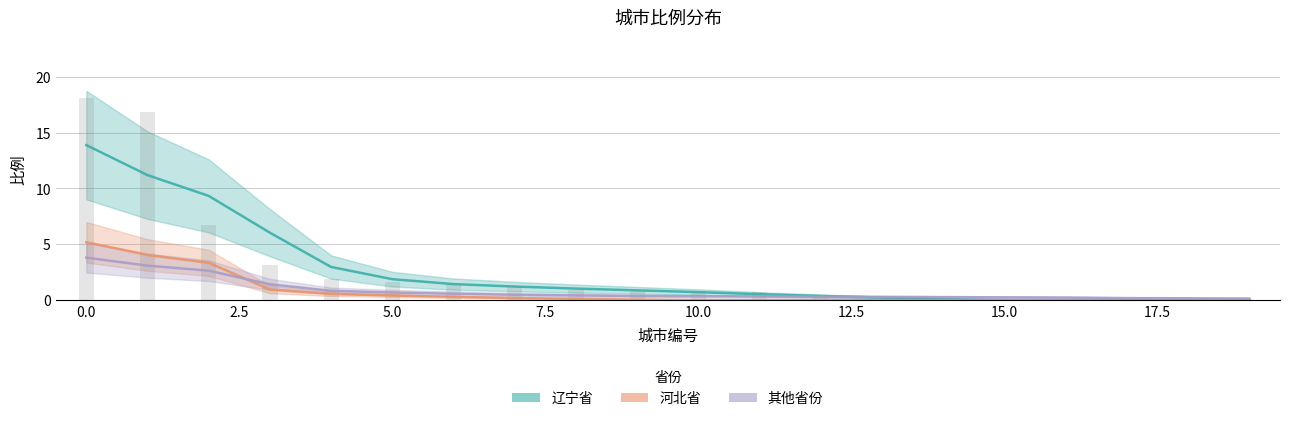

Which series has the largest range (max minus min)?

辽宁省